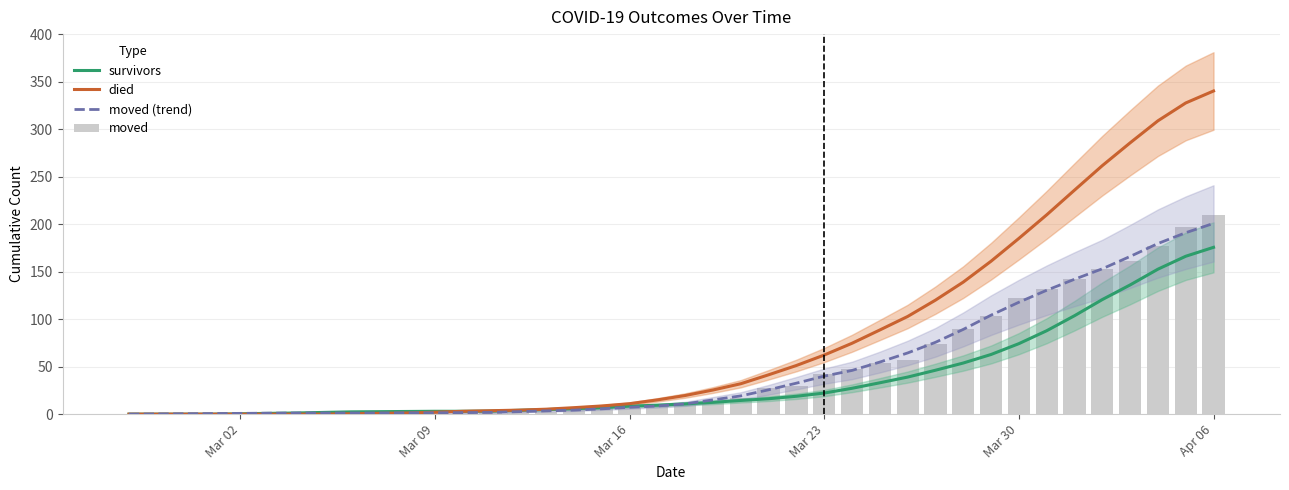

Is it true that survivors equals 5.2 at 20?

False